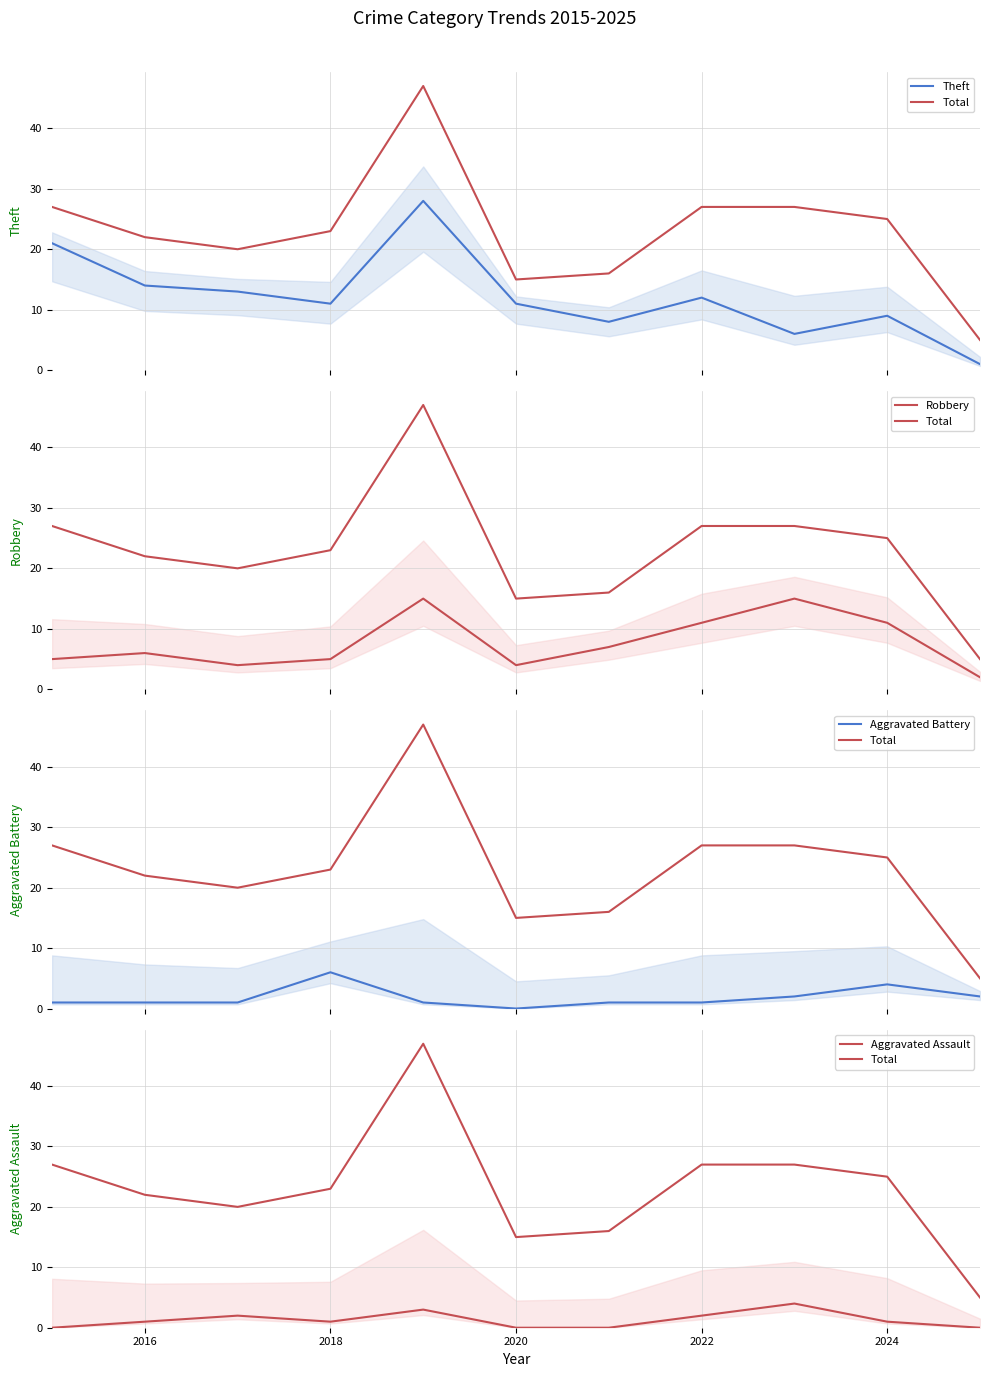

Is the value of Theft at 2018 greater than the value of Robbery at 9?

Yes